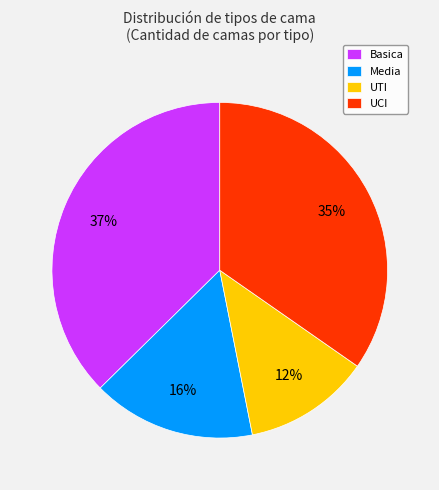

True or false: Media accounts for 7% of the total.

False